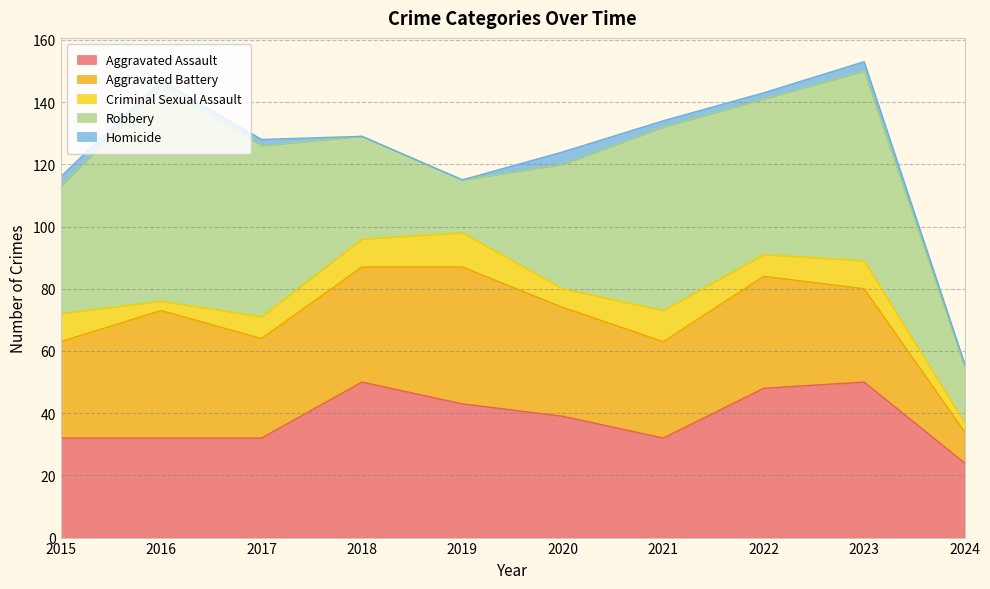

What is the difference between the Robbery values at 2020 and 2016?

29